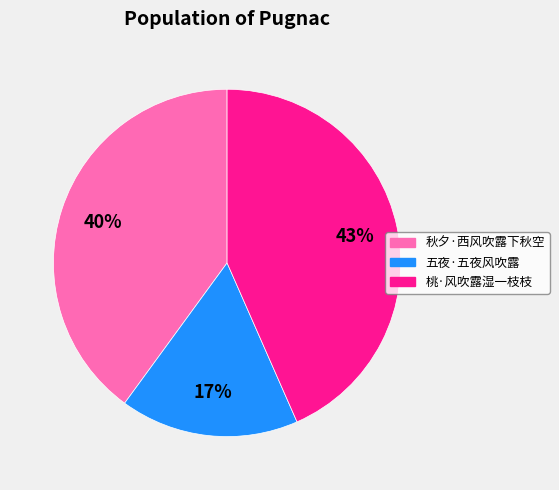

Combined, do 桃·风吹露湿一枝枝 and 秋夕·西风吹露下秋空 account for over 50%?

Yes